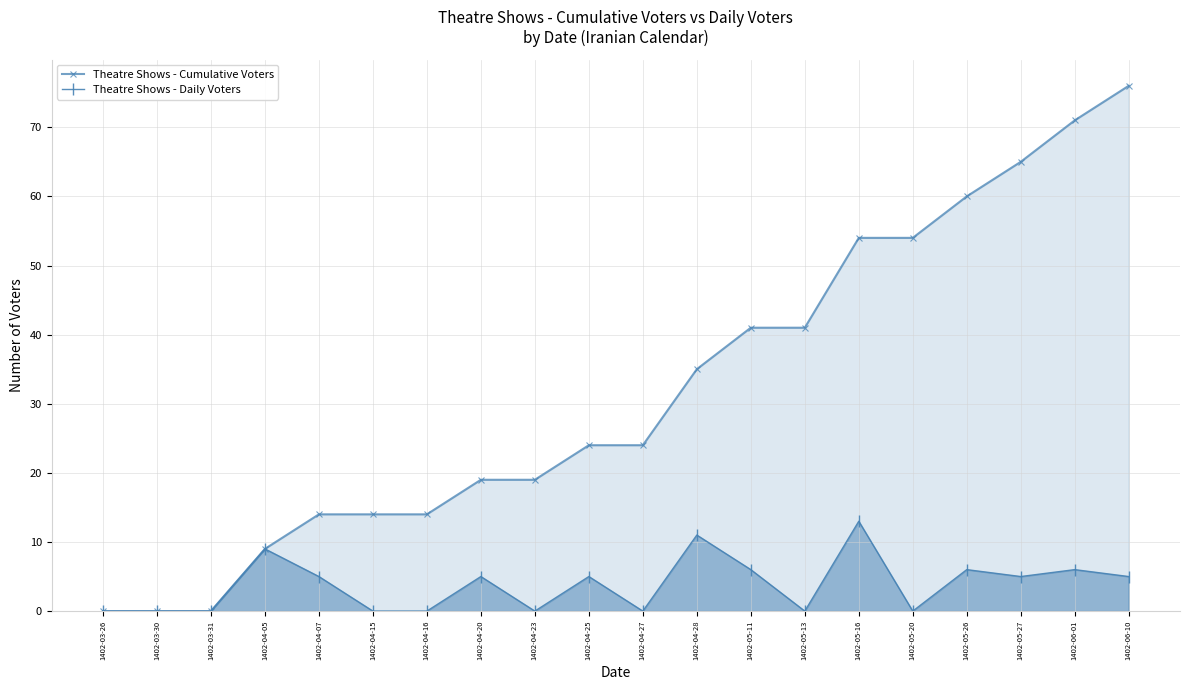

At which label does Theatre Shows - Cumulative Voters reach its minimum?

1402-03-26